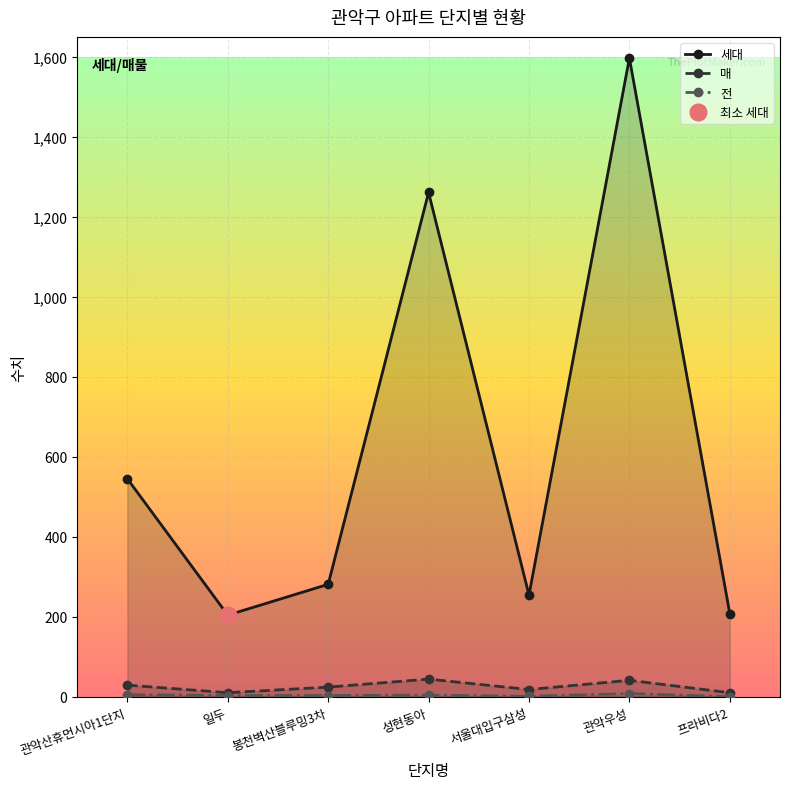

Rank the series at 프라비다2 from lowest to highest value.

전, 매, 세대